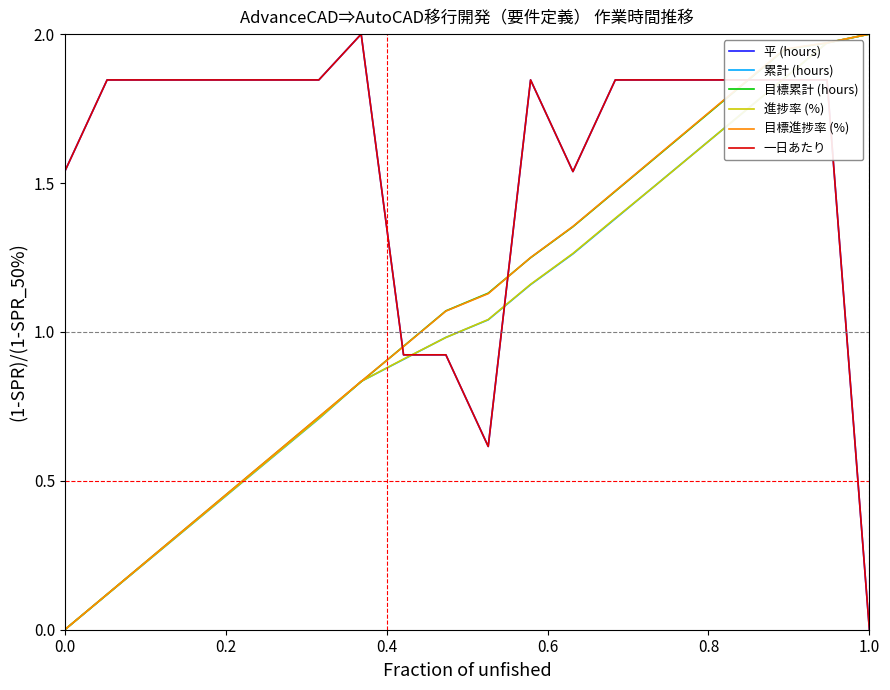

Does the chart have visible grid lines?

No